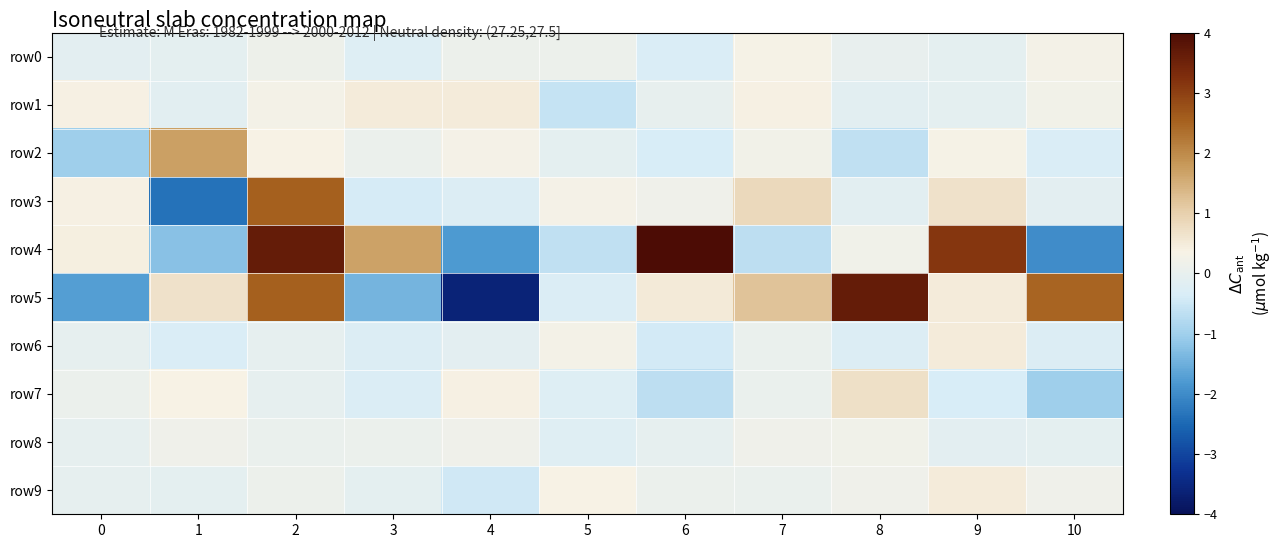

What is the total value across all series at 6?

3.1